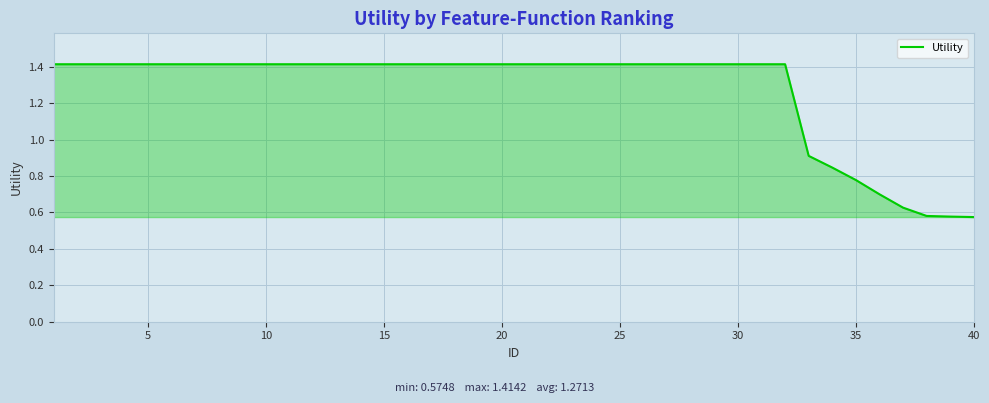

What is the greatest value displayed?

1.4